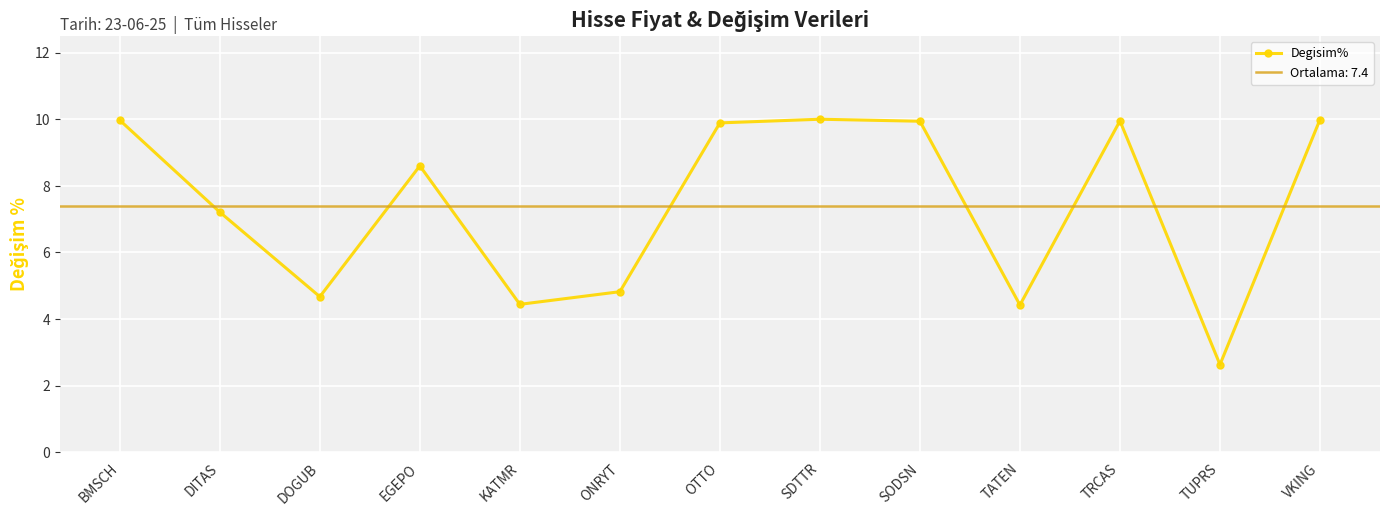

At which label does the data first exceed 8?

BMSCH